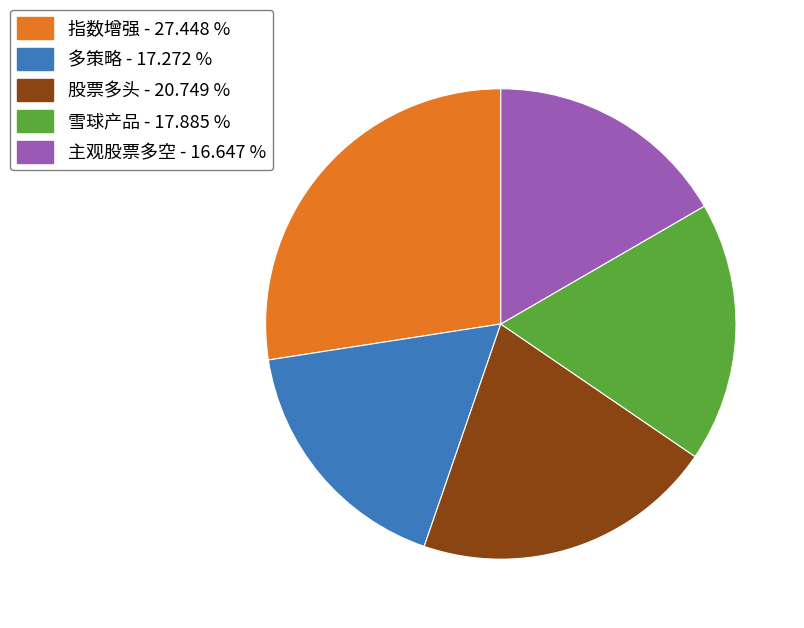

Is it true that 主观股票多空 is 17% of the pie?

True